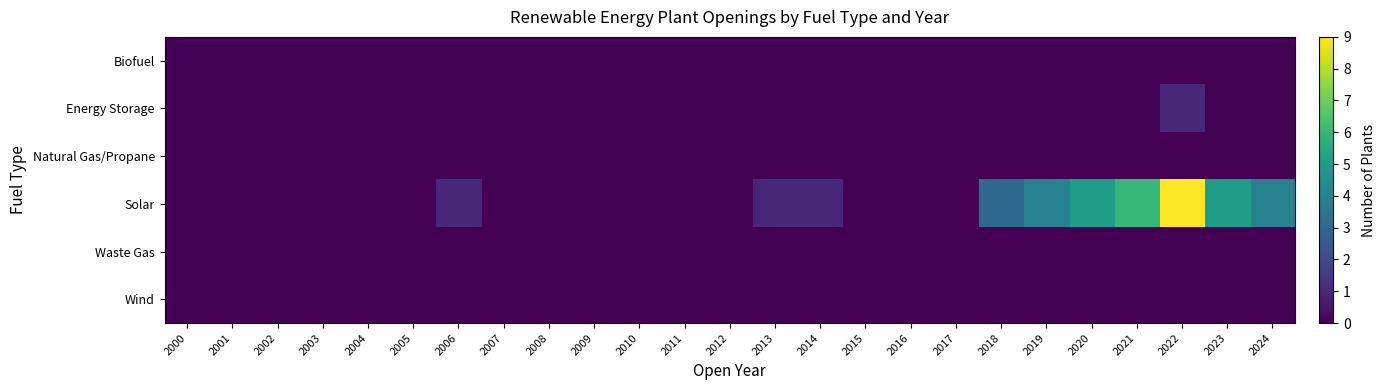

Reading right to left, what are all the values shown in this chart?

Biofuel: 2024=0	2023=0	2022=0	2021=0	2020=0	2019=0	2018=0	2017=0	2016=0	2015=0	2014=0	2013=0	2012=0	2011=0	2010=0	2009=0	2008=0	2007=0	2006=0	2005=0	2004=0	2003=0	2002=0	2001=0	2000=0
Energy Storage: 2024=0	2023=0	2022=1	2021=0	2020=0	2019=0	2018=0	2017=0	2016=0	2015=0	2014=0	2013=0	2012=0	2011=0	2010=0	2009=0	2008=0	2007=0	2006=0	2005=0	2004=0	2003=0	2002=0	2001=0	2000=0
Natural Gas/Propane: 2024=0	2023=0	2022=0	2021=0	2020=0	2019=0	2018=0	2017=0	2016=0	2015=0	2014=0	2013=0	2012=0	2011=0	2010=0	2009=0	2008=0	2007=0	2006=0	2005=0	2004=0	2003=0	2002=0	2001=0	2000=0
Solar: 2024=4	2023=5	2022=9	2021=6	2020=5	2019=4	2018=3	2017=0	2016=0	2015=0	2014=1	2013=1	2012=0	2011=0	2010=0	2009=0	2008=0	2007=0	2006=1	2005=0	2004=0	2003=0	2002=0	2001=0	2000=0
Waste Gas: 2024=0	2023=0	2022=0	2021=0	2020=0	2019=0	2018=0	2017=0	2016=0	2015=0	2014=0	2013=0	2012=0	2011=0	2010=0	2009=0	2008=0	2007=0	2006=0	2005=0	2004=0	2003=0	2002=0	2001=0	2000=0
Wind: 2024=0	2023=0	2022=0	2021=0	2020=0	2019=0	2018=0	2017=0	2016=0	2015=0	2014=0	2013=0	2012=0	2011=0	2010=0	2009=0	2008=0	2007=0	2006=0	2005=0	2004=0	2003=0	2002=0	2001=0	2000=0